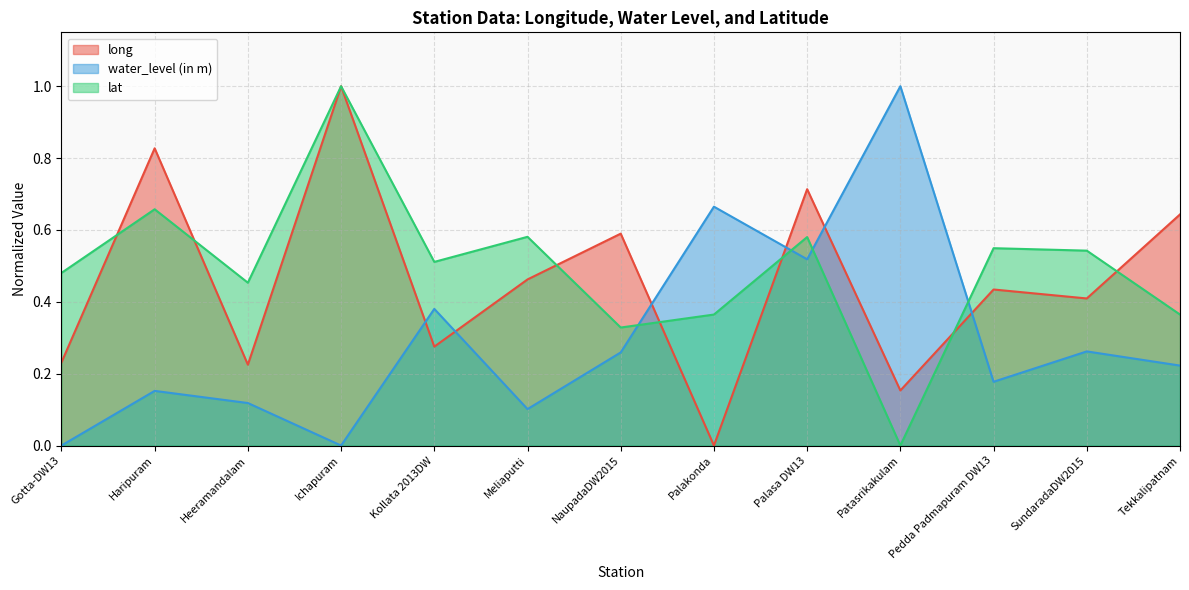

Which label corresponds to the smallest value in the chart?

Palakonda